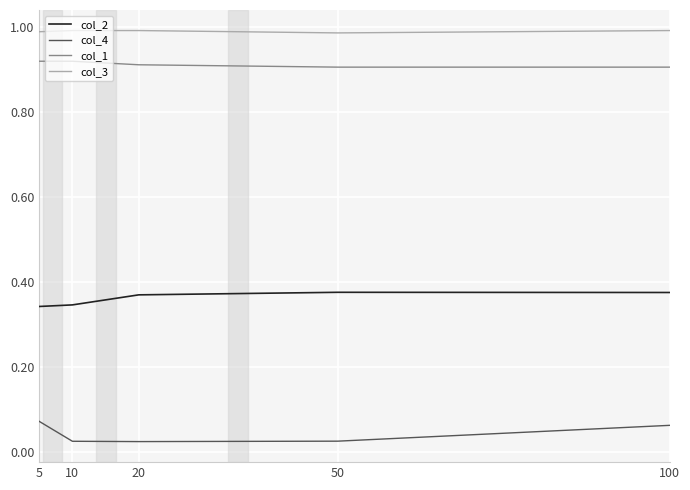

Is it true that col_1 equals 1.2 at 100?

False